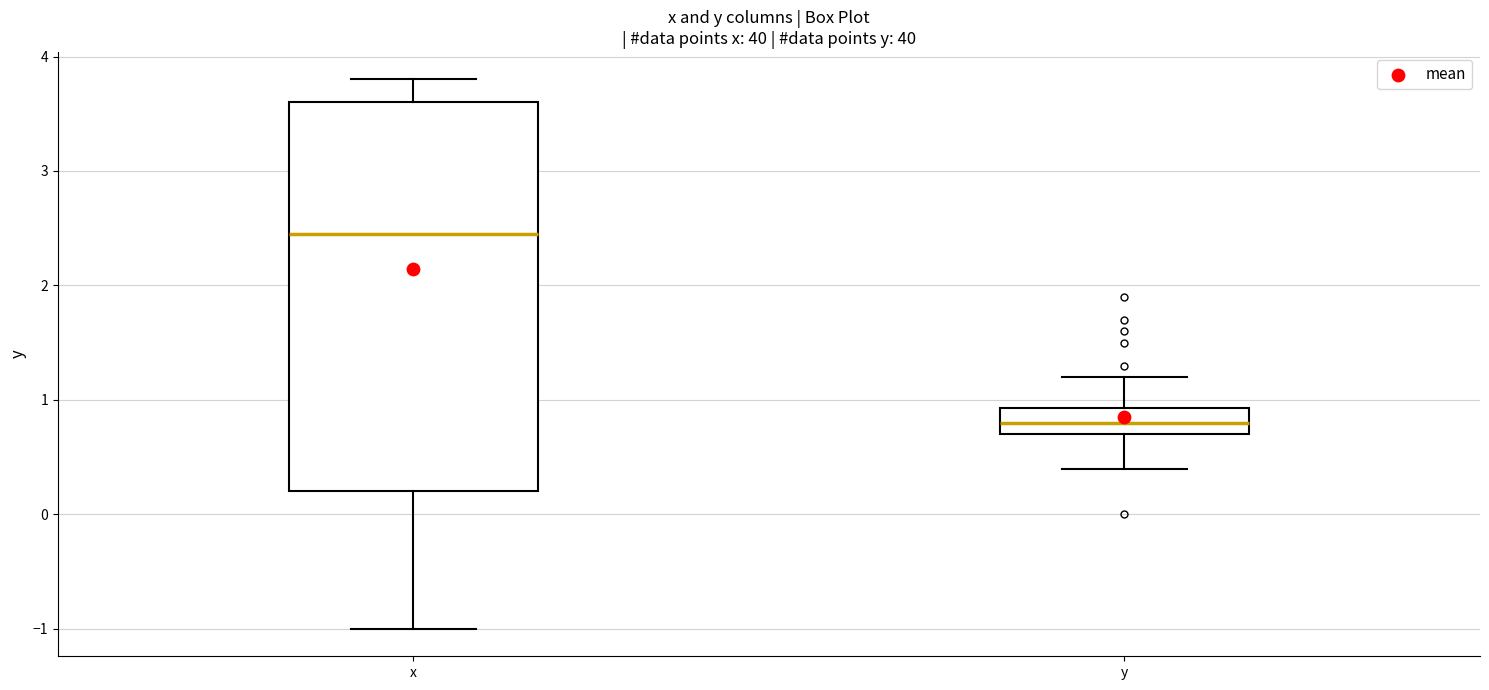

Comparing the boxes themselves (not the whiskers), which one is the tallest?

x